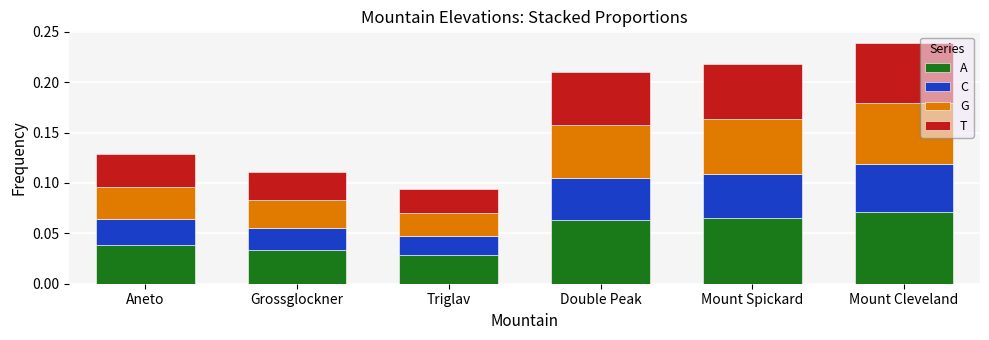

At how many categories does at least one series exceed 0?

6